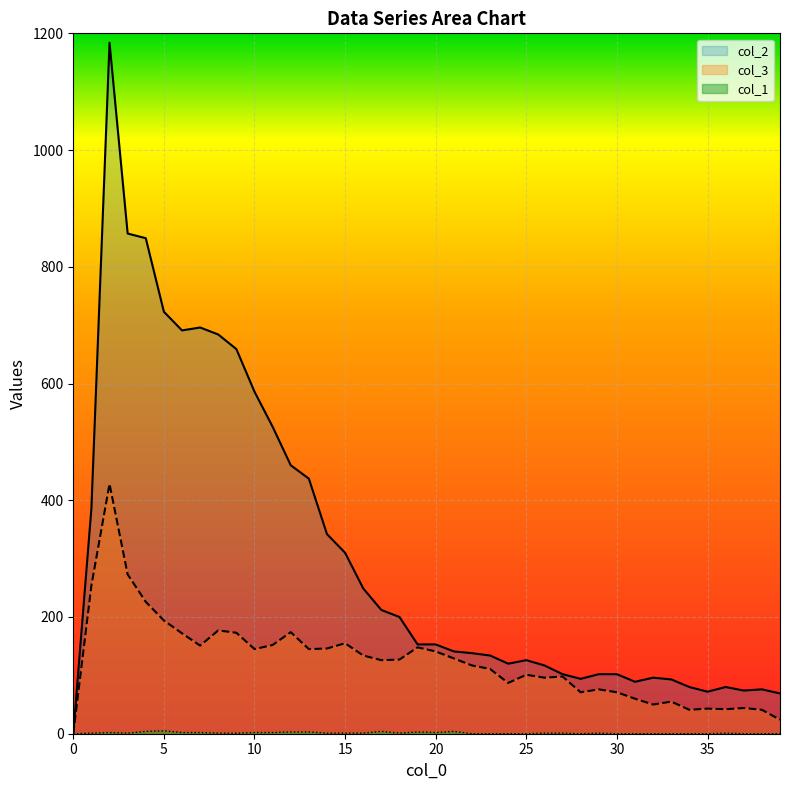

At which label does col_2 first exceed 153?

1